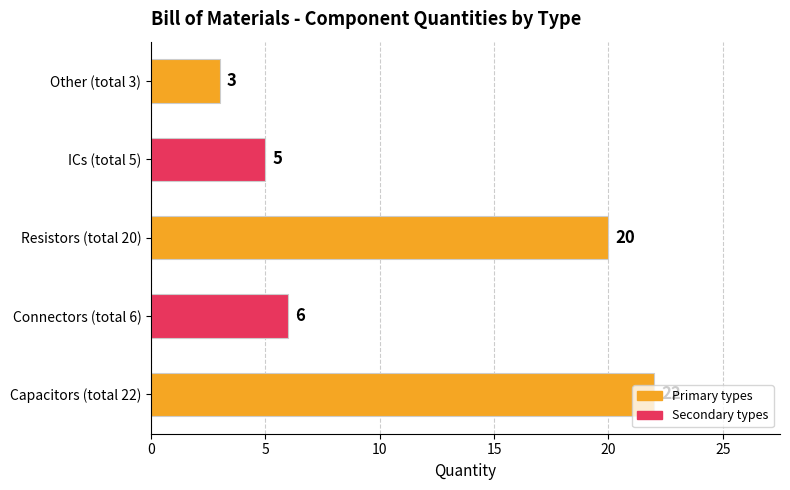

True or false: the data shows 5 at ICs (total 5).

True